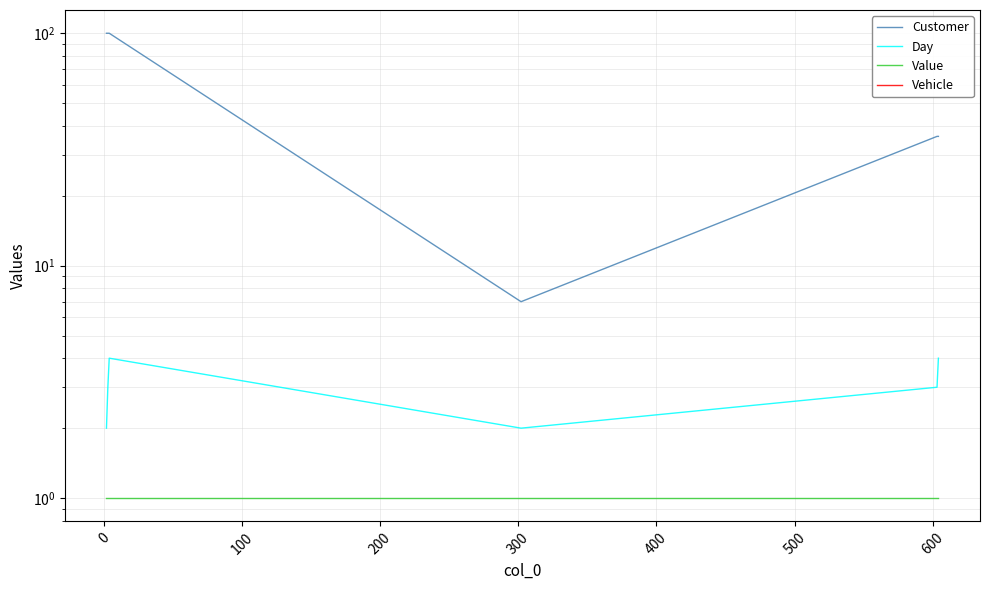

Reading left to right, what are all the values shown in this chart?

Customer: 100	100	100	7	36	36
Day: 2	3	4	2	3	4
Value: 1	1	1	1	1	1
Vehicle: 0	0	0	0	0	0